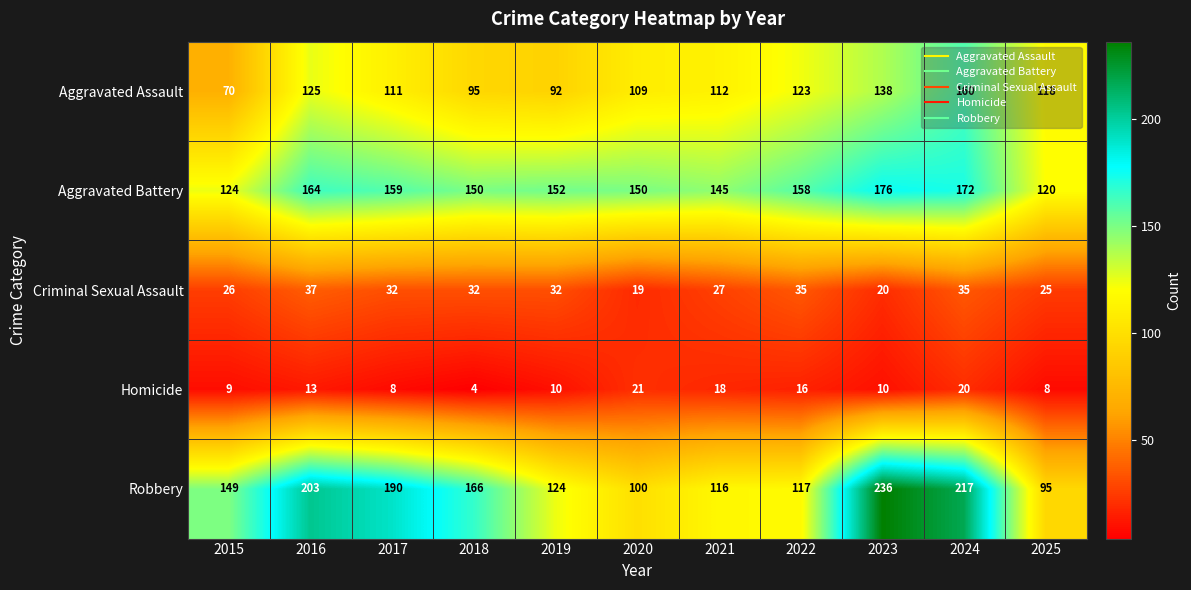

List the series in order of their peak value, highest first.

Robbery, Aggravated Battery, Aggravated Assault, Criminal Sexual Assault, Homicide